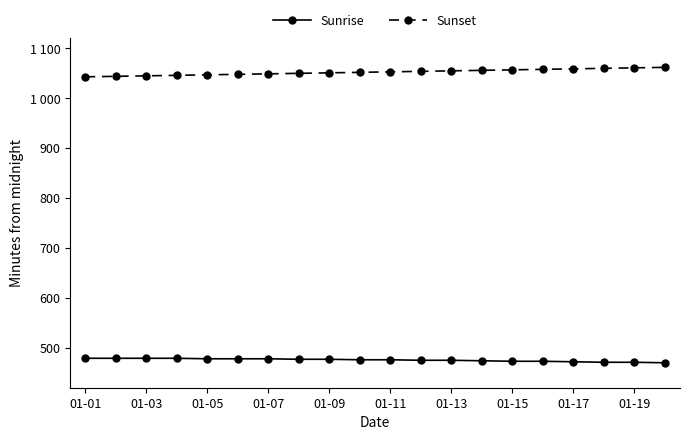

True or false: Sunset and Sunrise cross at least once.

False